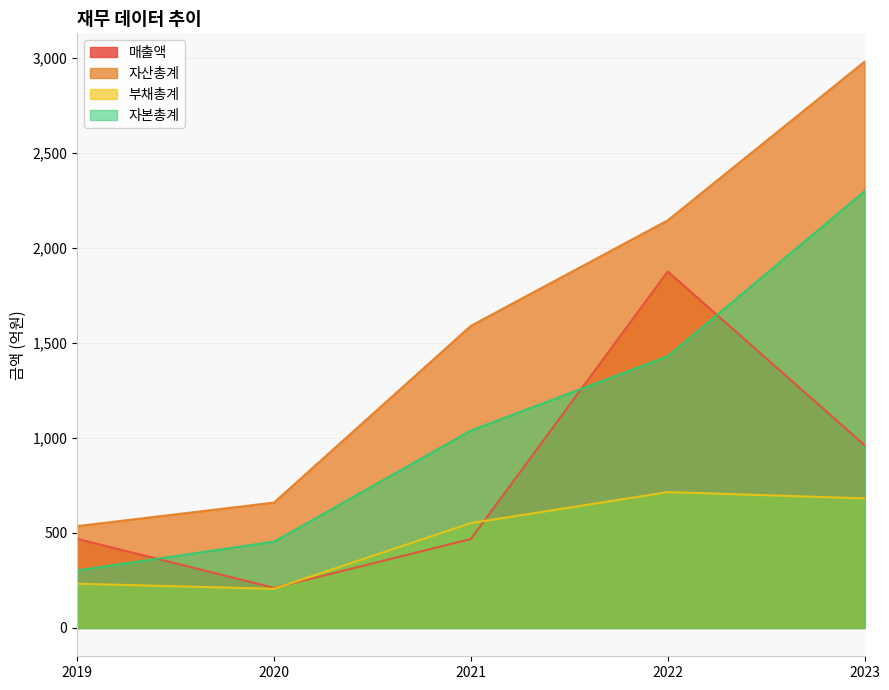

Where is 부채총계 nearest to the value 460?

2021